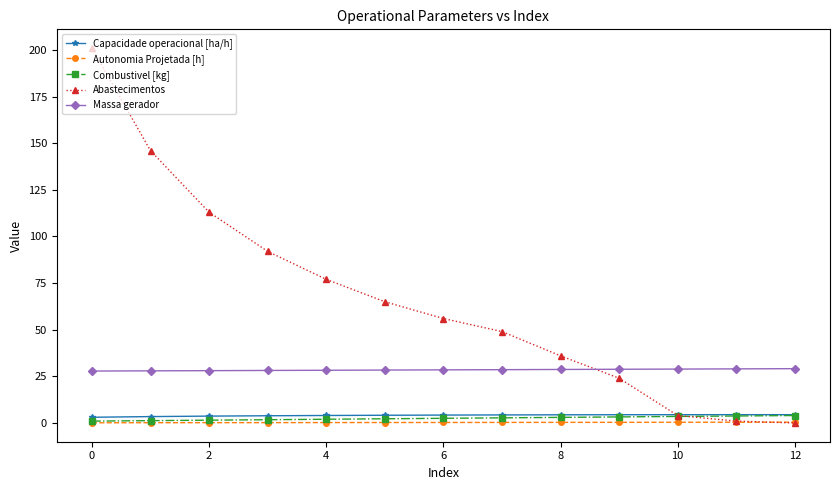

What is the value of the Massa gerador point at the 3rd from the left?

28.1